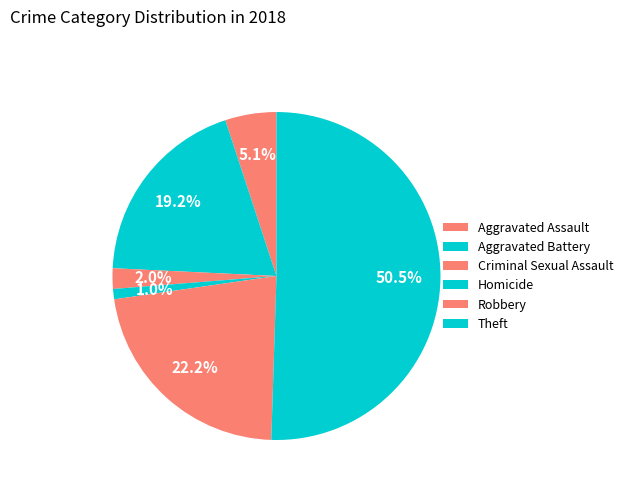

Rank the categories by value from lowest to highest.

Homicide, Criminal Sexual Assault, Aggravated Assault, Aggravated Battery, Robbery, Theft